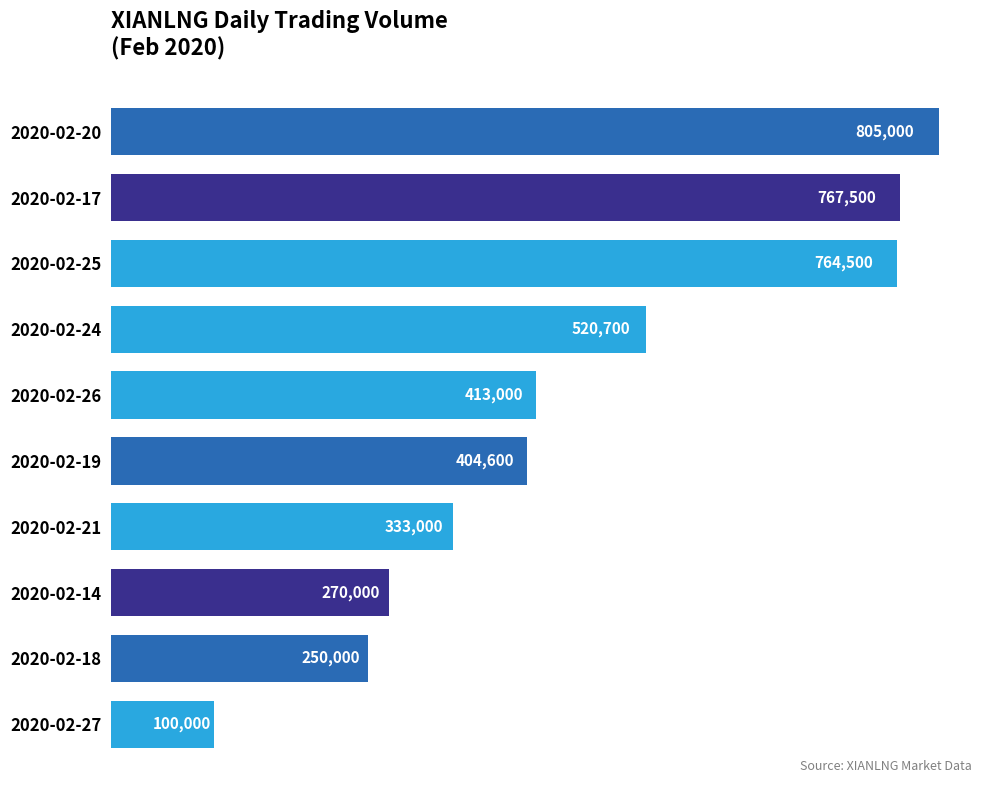

Count the number of categories in the chart.

10